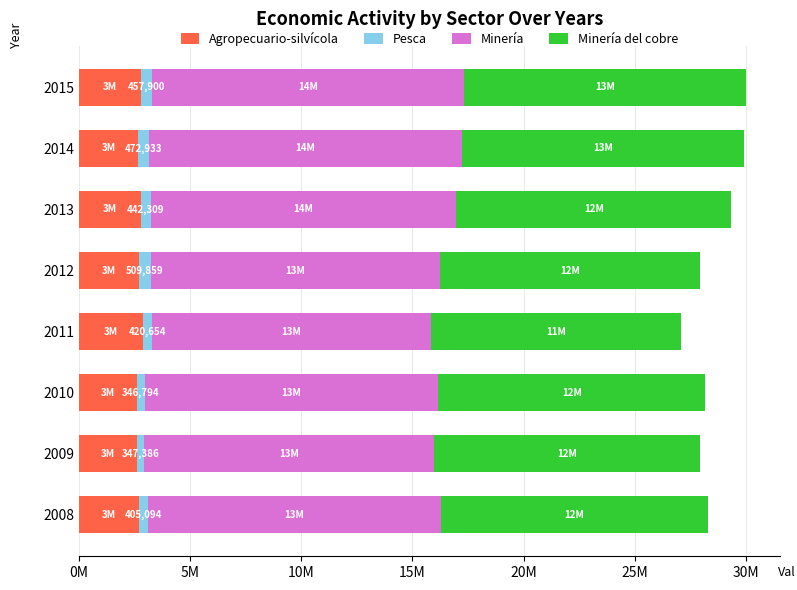

What are all the series names shown in the legend?

Agropecuario-silvícola, Pesca, Minería, Minería del cobre